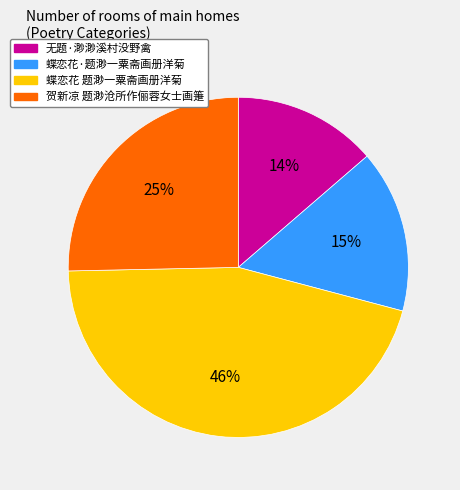

Rank the categories by value from lowest to highest.

无题·渺渺溪村没野禽, 蝶恋花·题渺一粟斋画册洋菊, 贺新凉 题渺沧所作俪蓉女士画箑, 蝶恋花 题渺一粟斋画册洋菊